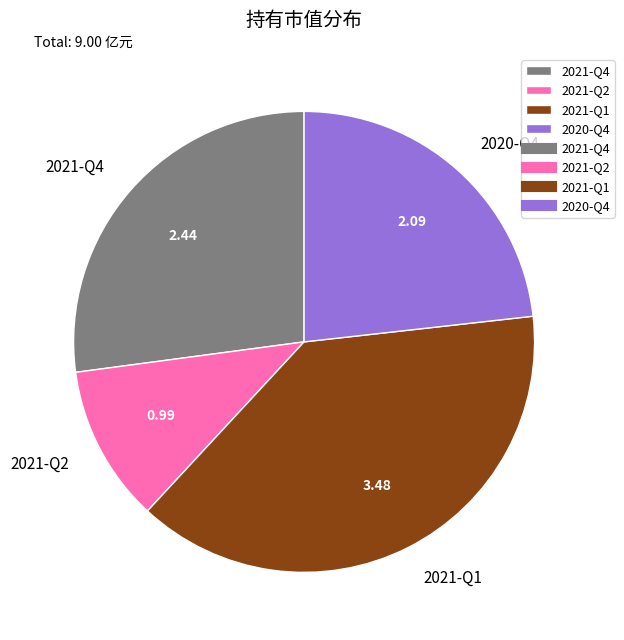

Is it true that 2020-Q4 is 17% of the pie?

False